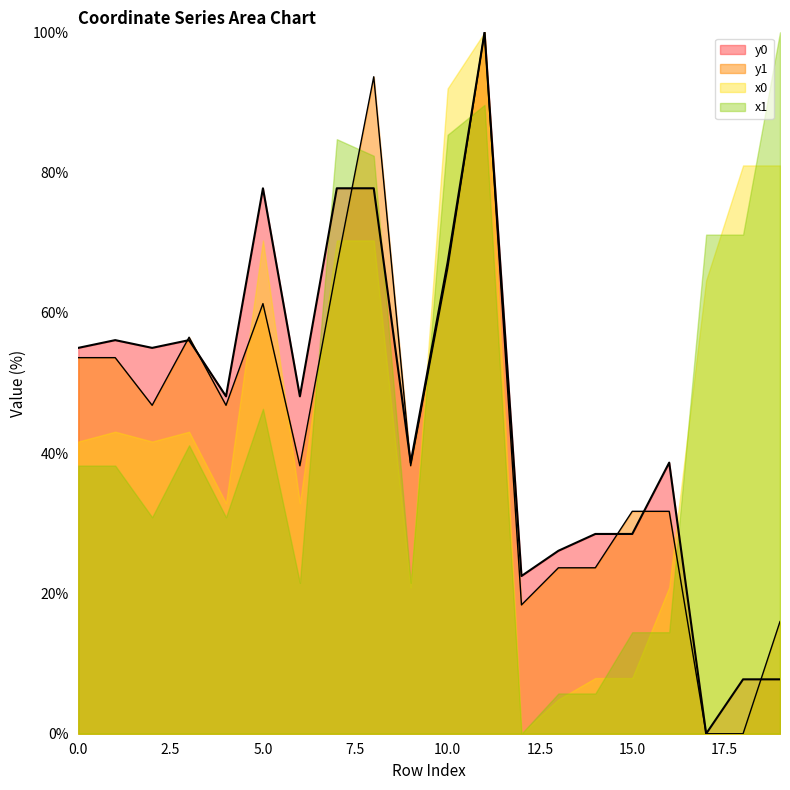

Which series has the widest spread of values?

y0